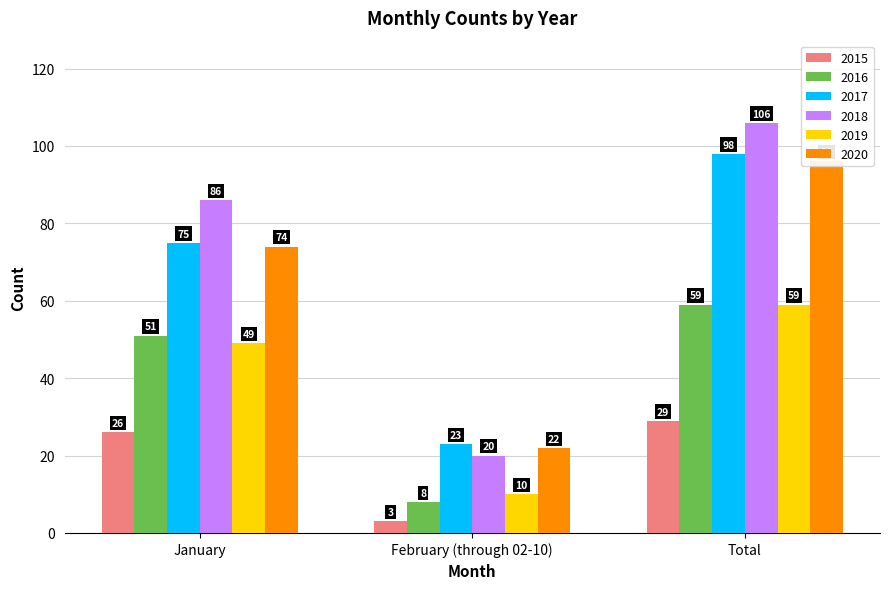

Reading right to left, what are all the values shown in this chart?

2015: 29	3	26
2016: 59	8	51
2017: 98	23	75
2018: 106	20	86
2019: 59	10	49
2020: 96	22	74